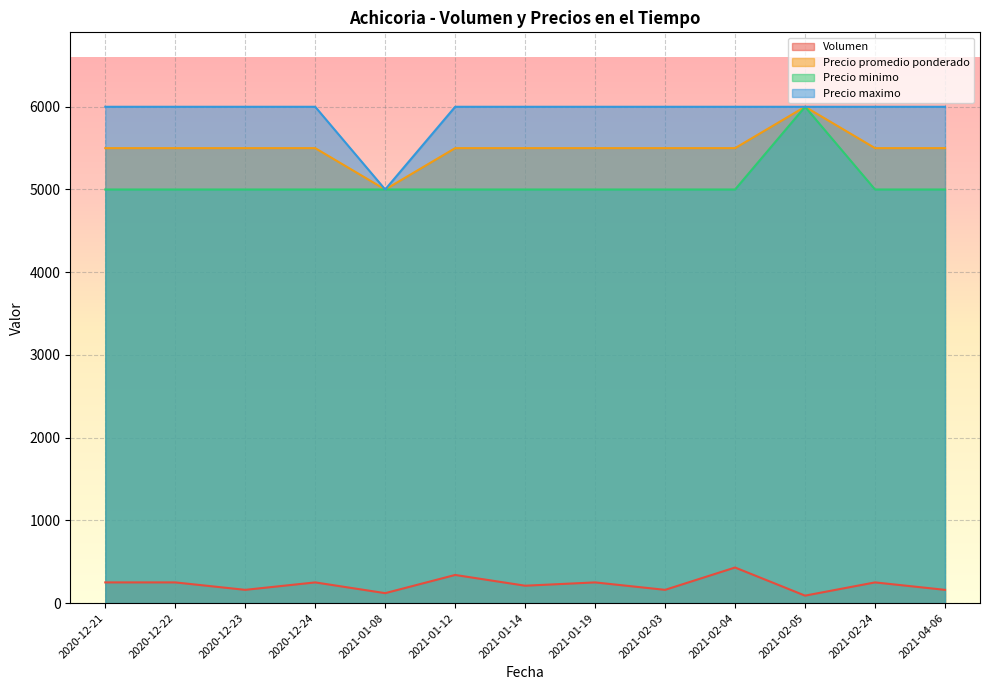

True or false: Volumen and Precio promedio ponderado intersect in this chart.

False